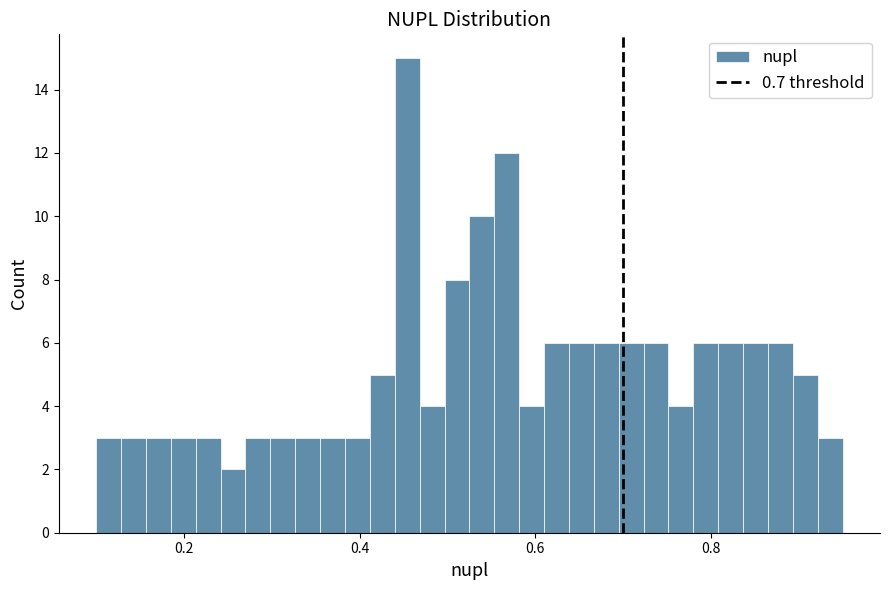

Around what value on the x-axis is the tallest bar? Give the approximate position of its centre, as read against the axis.

0.46